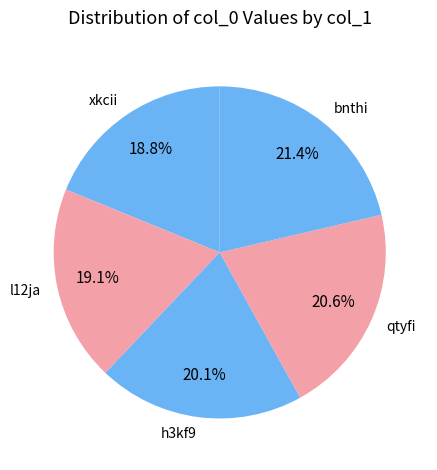

To the nearest percent, what percentage of the pie is bnthi?

21%